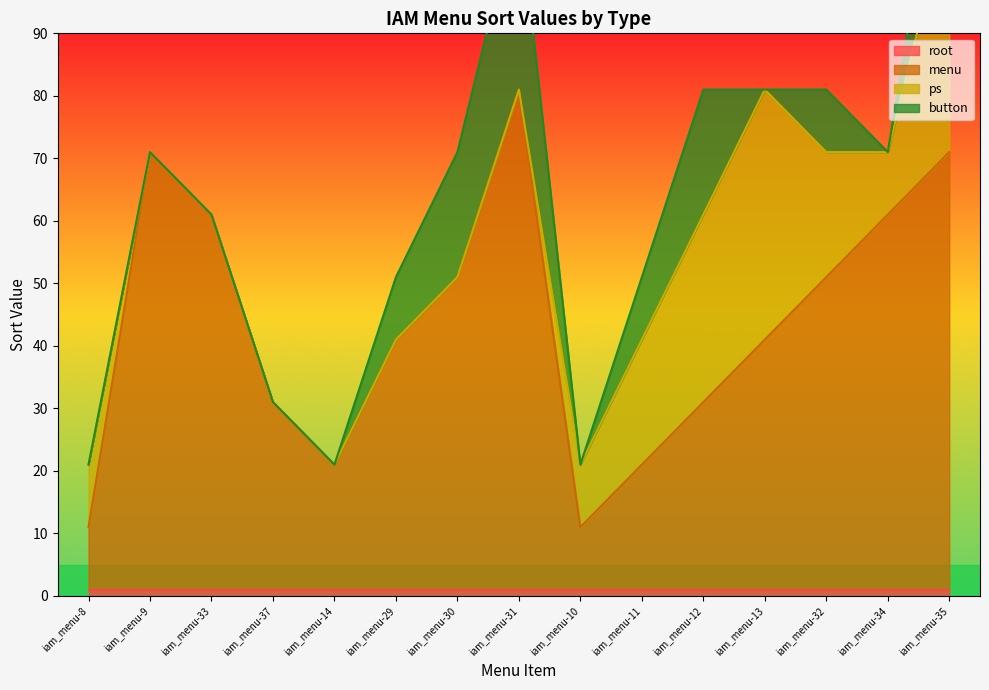

How many intersections are there between ps and button?

1